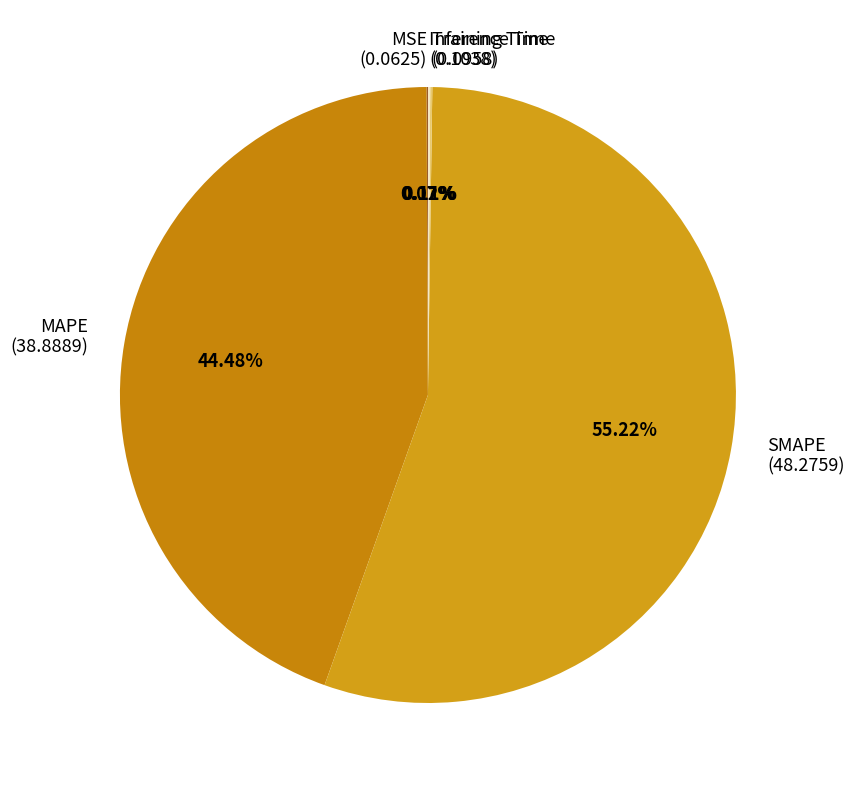

Which category has the biggest portion of the pie?

SMAPE